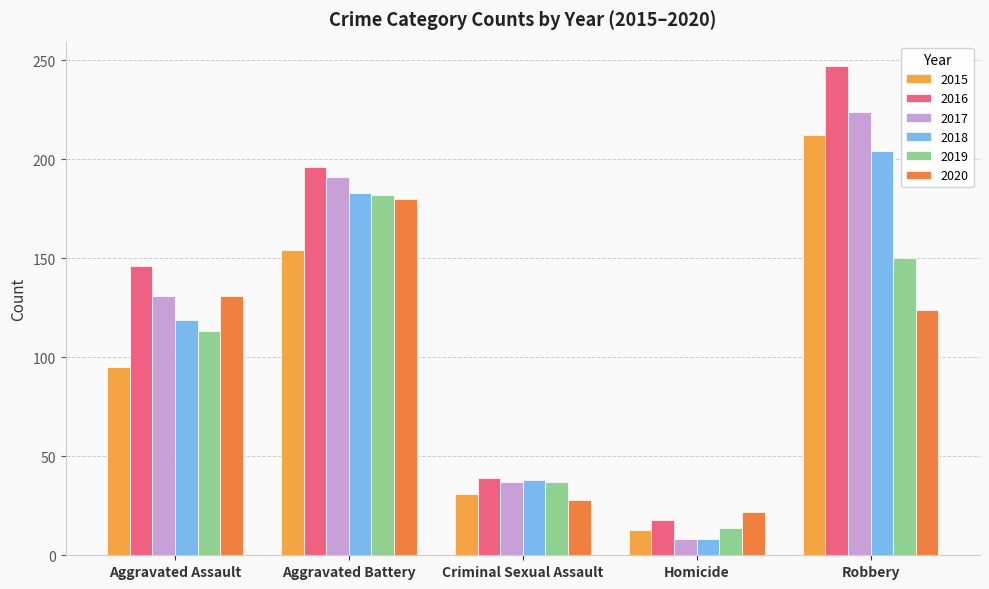

What is the label of the 4th bar from the left?

Homicide